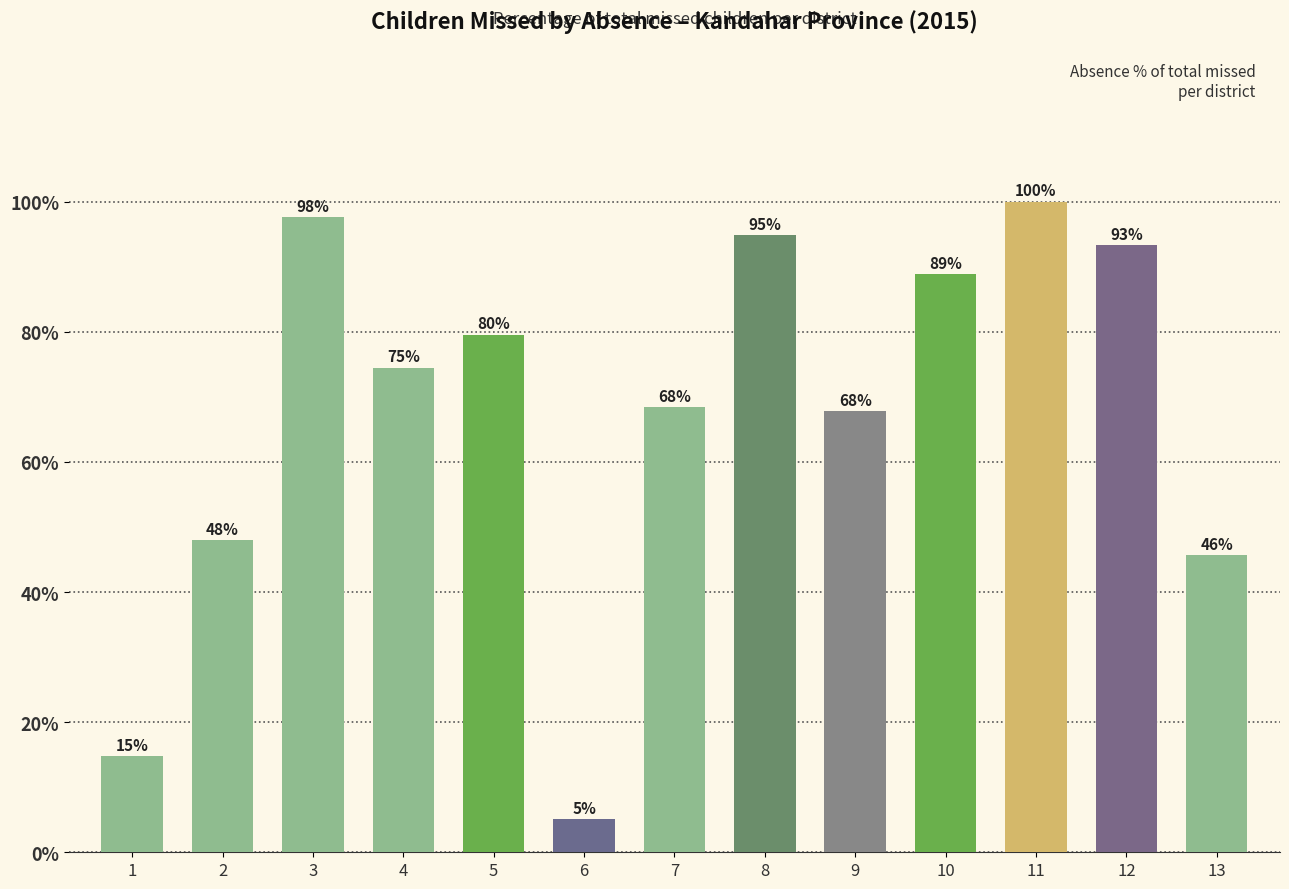

Does the chart contain stacked bars?

No